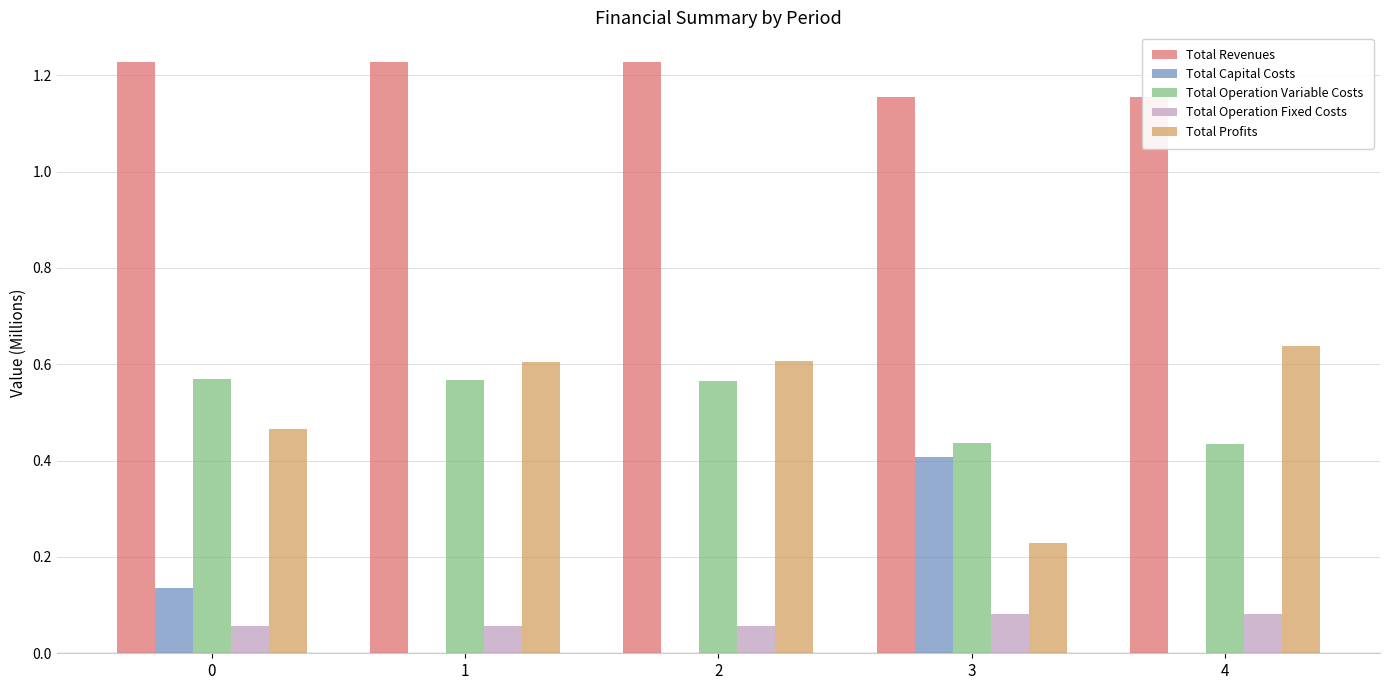

At which label does Total Capital Costs reach its minimum?

1